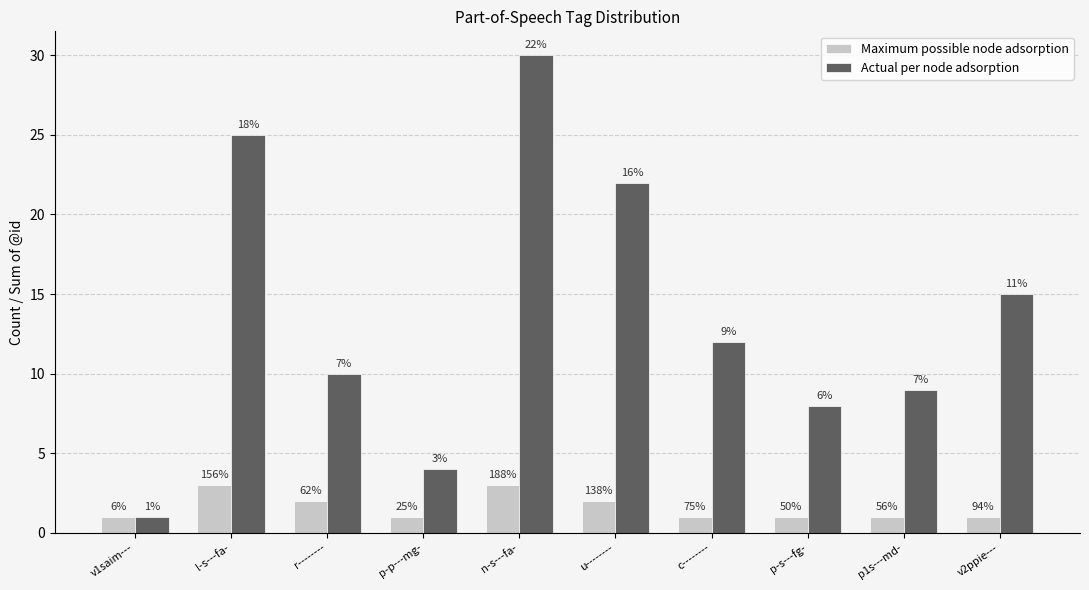

Is it true that Actual per node adsorption equals 4 at p-p---mg-?

True